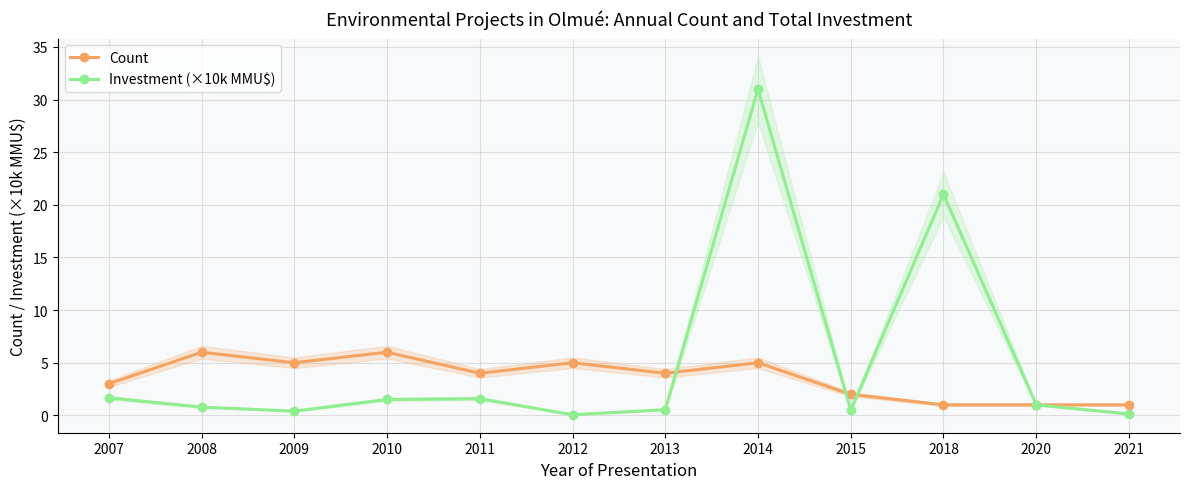

Which has a higher value, 2018 or 2021?

2018